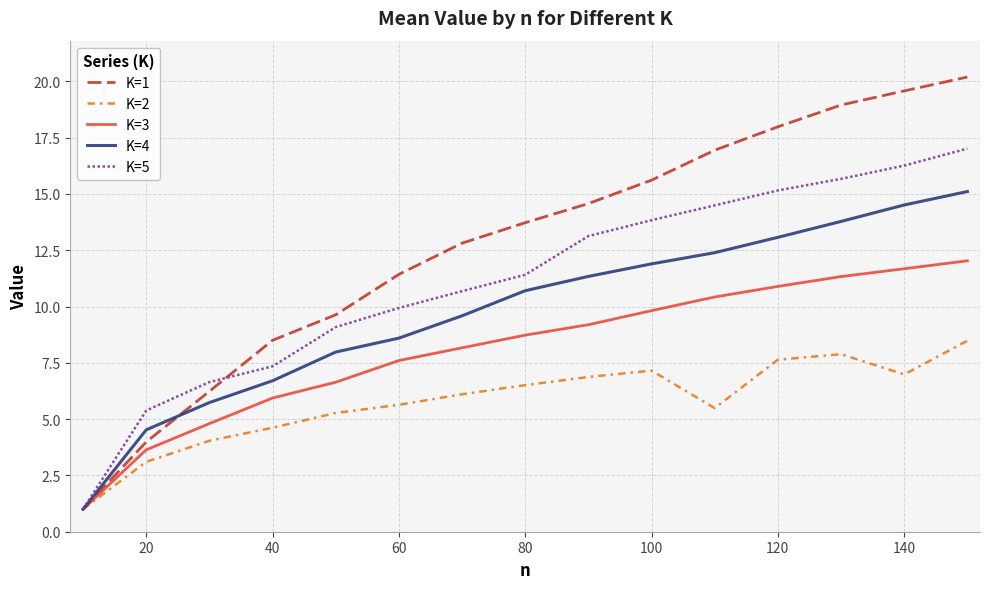

Rank the series by their average value, from lowest to highest.

K=2, K=3, K=4, K=5, K=1